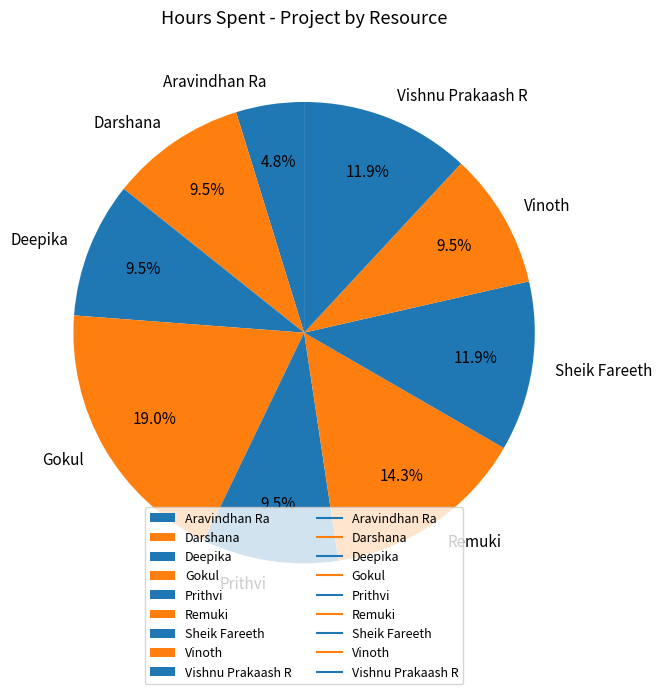

Is there a majority slice in this chart?

No